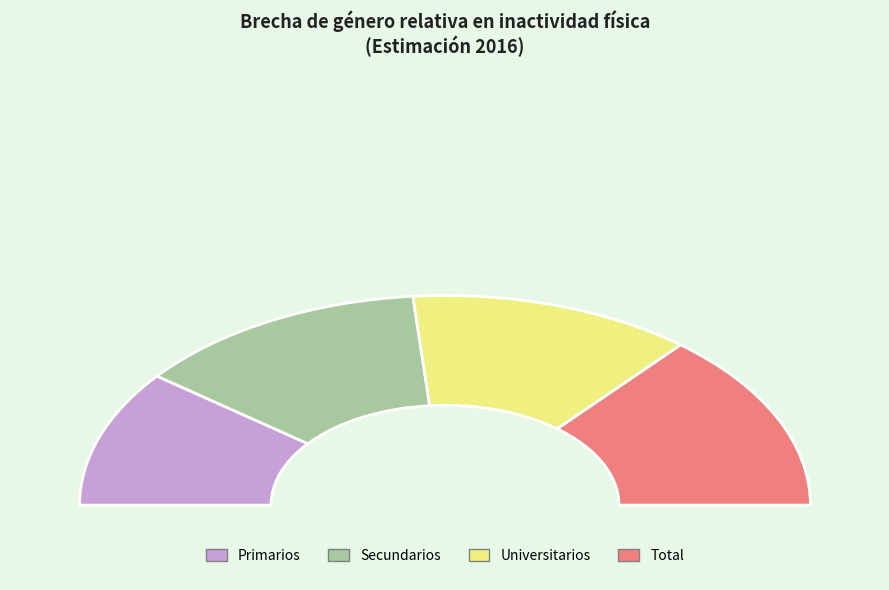

Does Primarios represent more than half of the total?

No